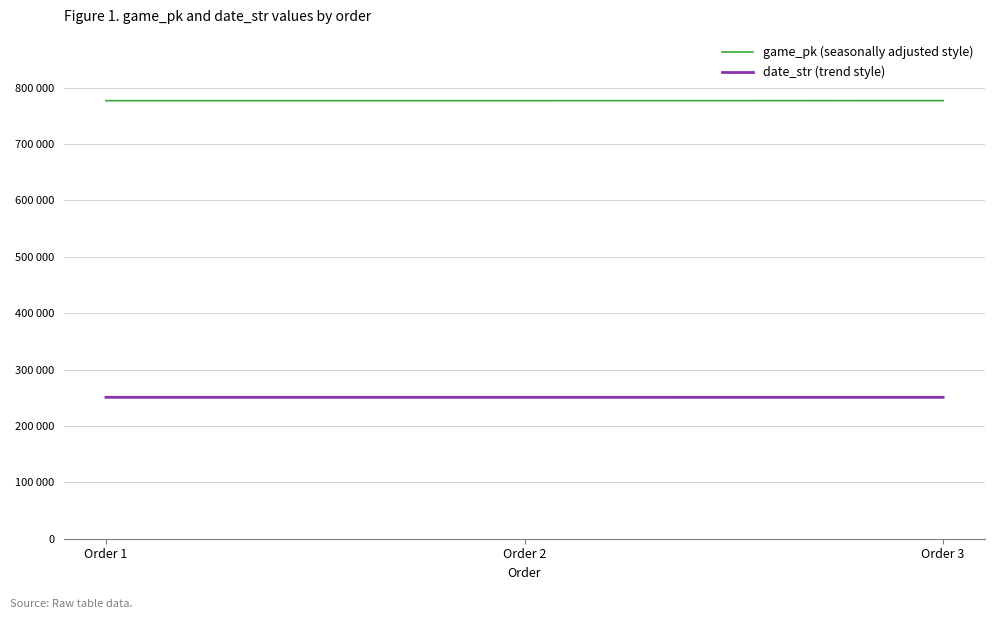

Is this an area chart (filled region under the line)?

No